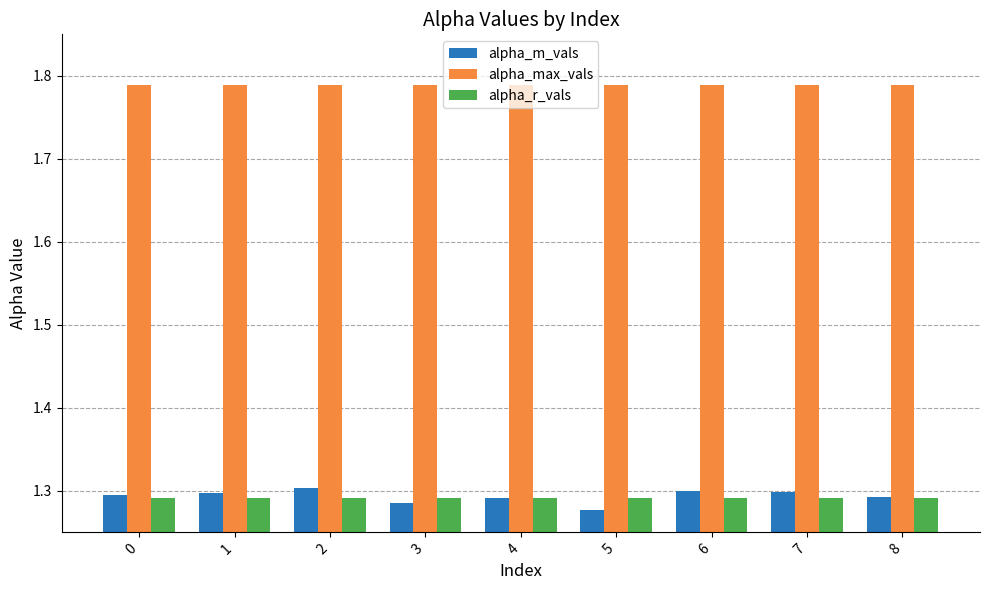

Which series has the largest total across all categories?

alpha_max_vals